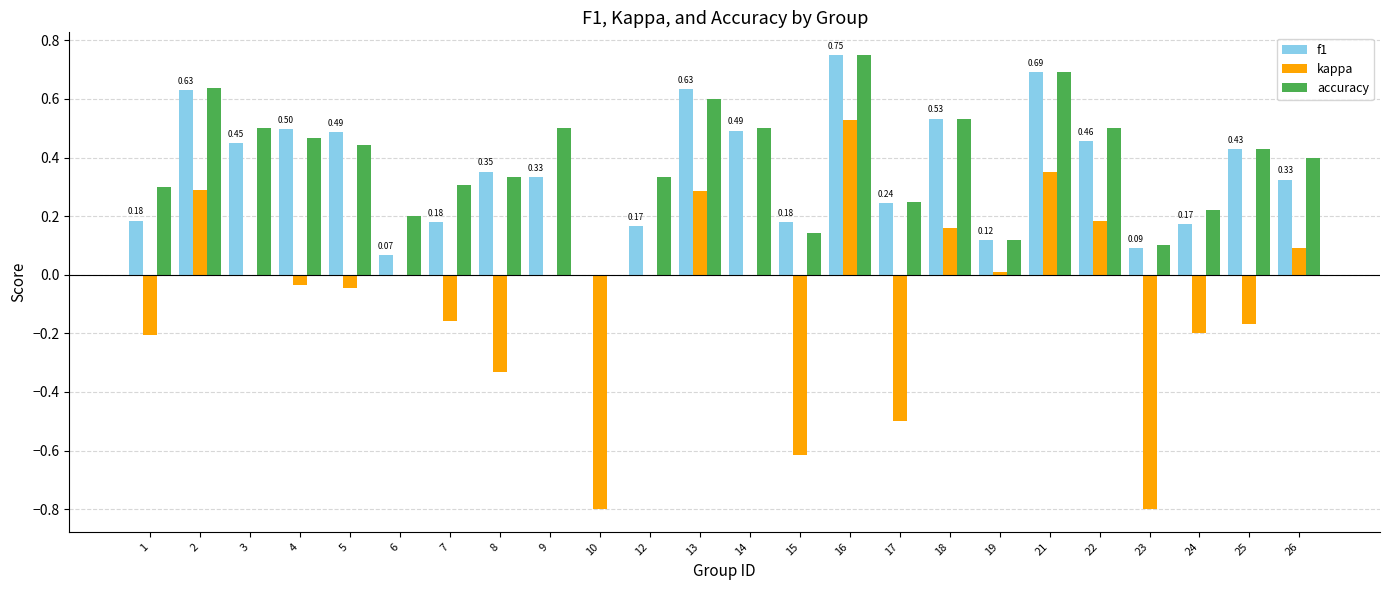

The value of accuracy at 14 is 0.8. True or false?

False